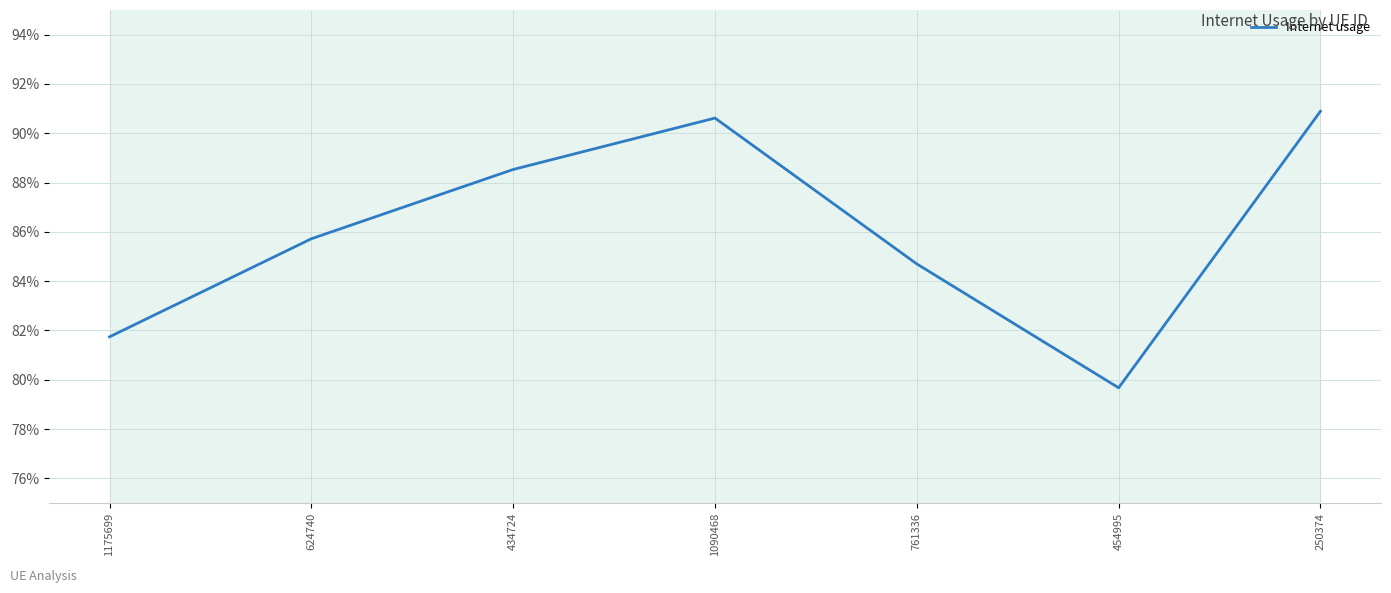

Does the chart have visible grid lines?

Yes